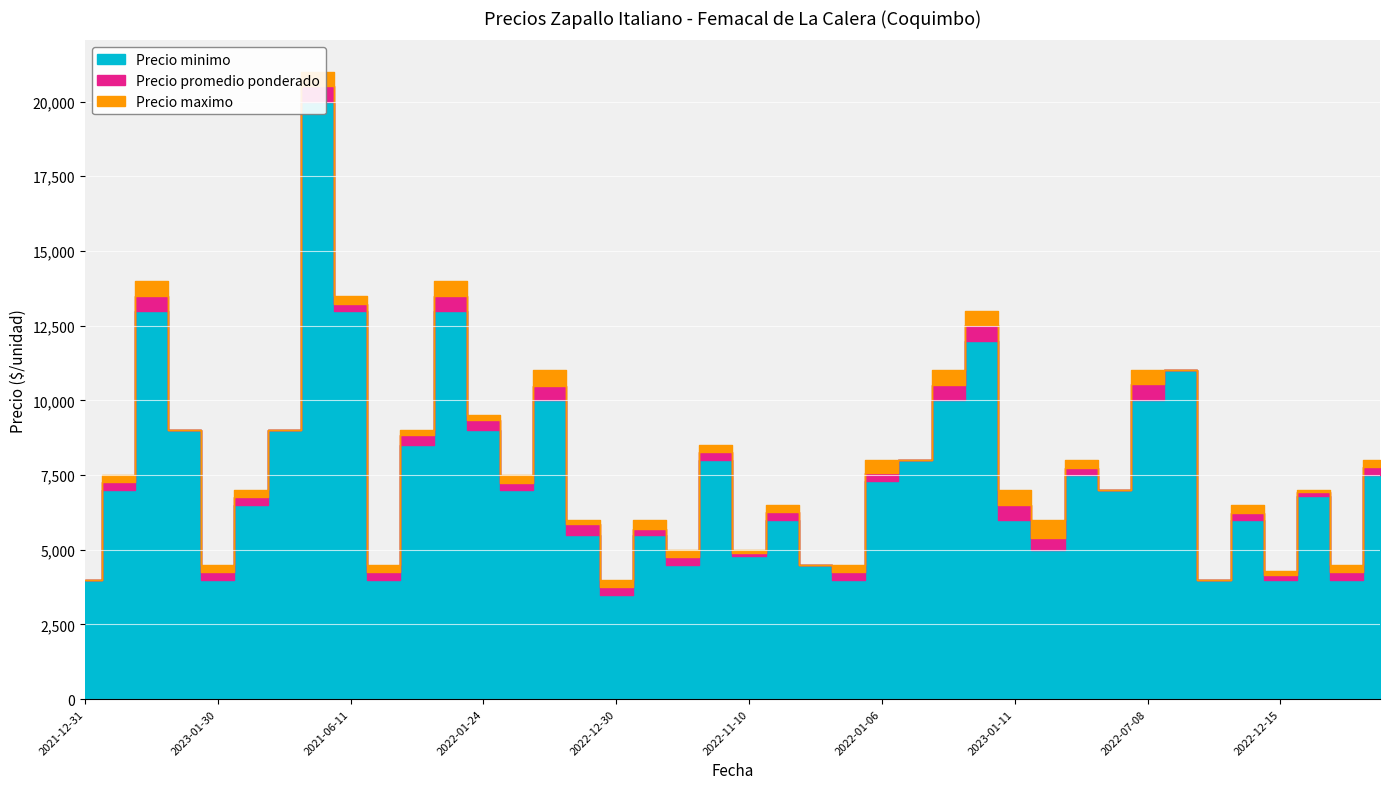

What is the spread (max minus min) of values at 2022-11-10?

200